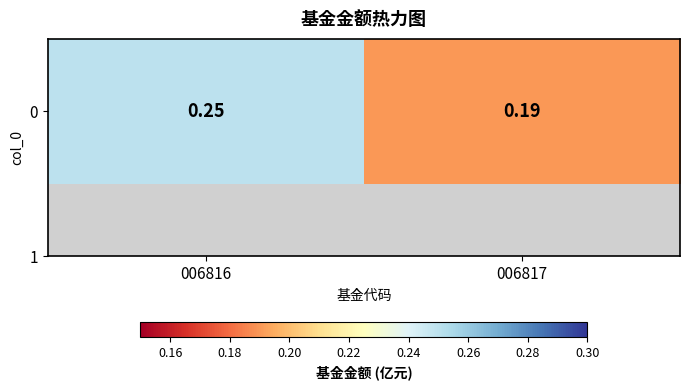

True or false: the data shows 0.4 at 006816.

False